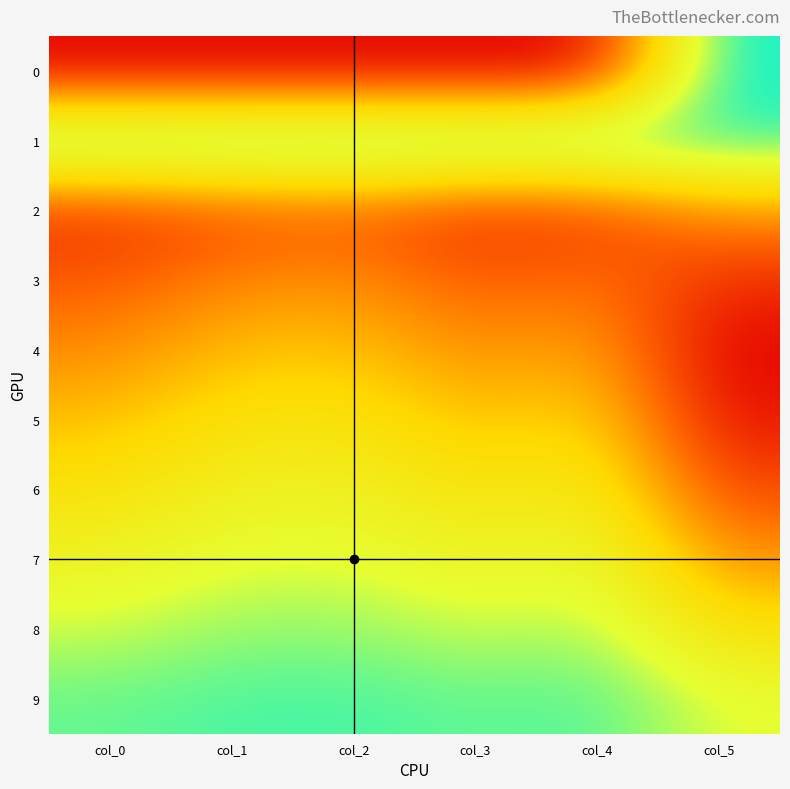

How many data points does each series have?

6